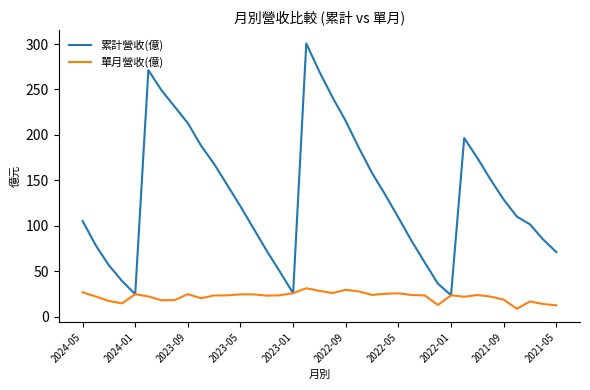

List the series in order of their overall mean, highest first.

累計營收(億), 單月營收(億)